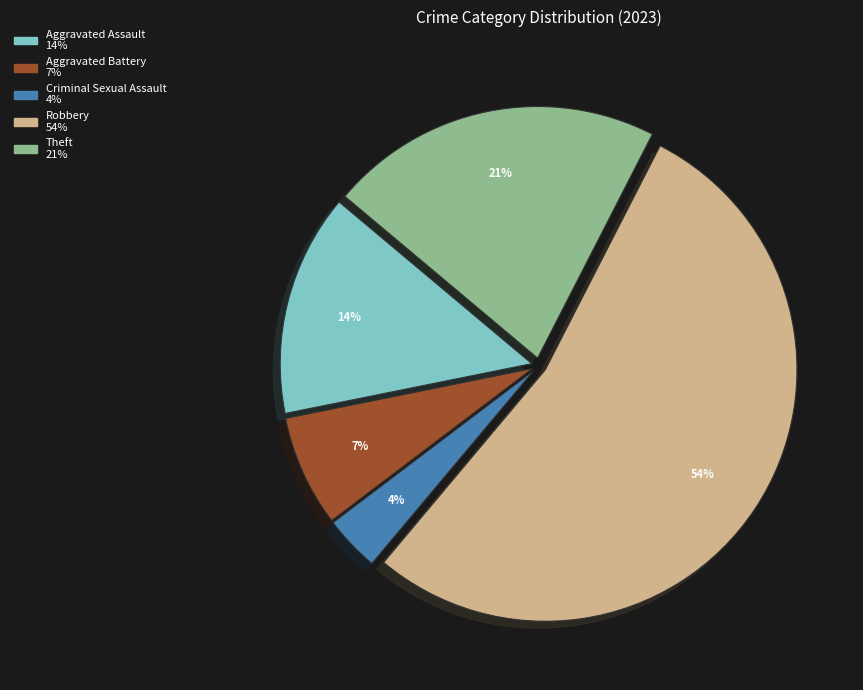

How many segments does this pie chart have?

5